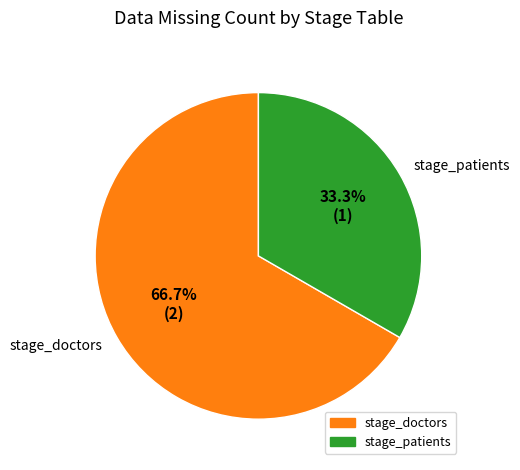

Count the number of slices in the pie.

2